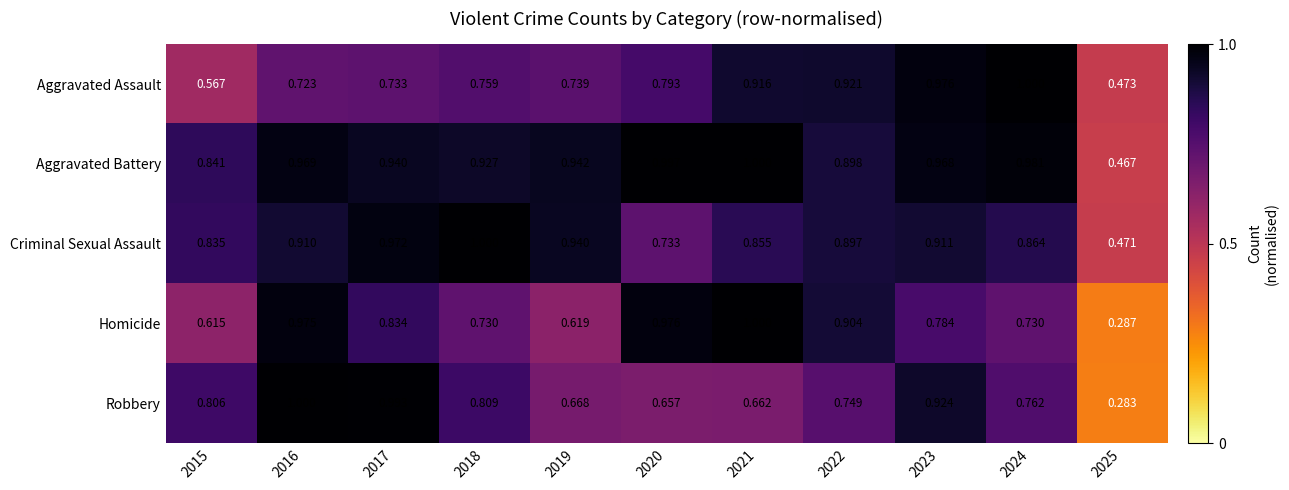

Which series has the widest spread of values?

Robbery